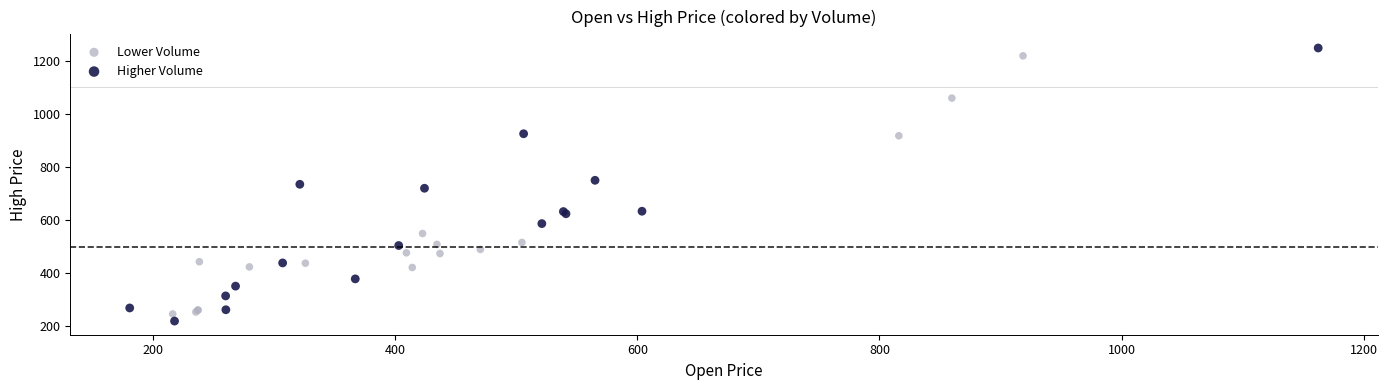

Which series has the largest Y range (max minus min)?

Higher Volume